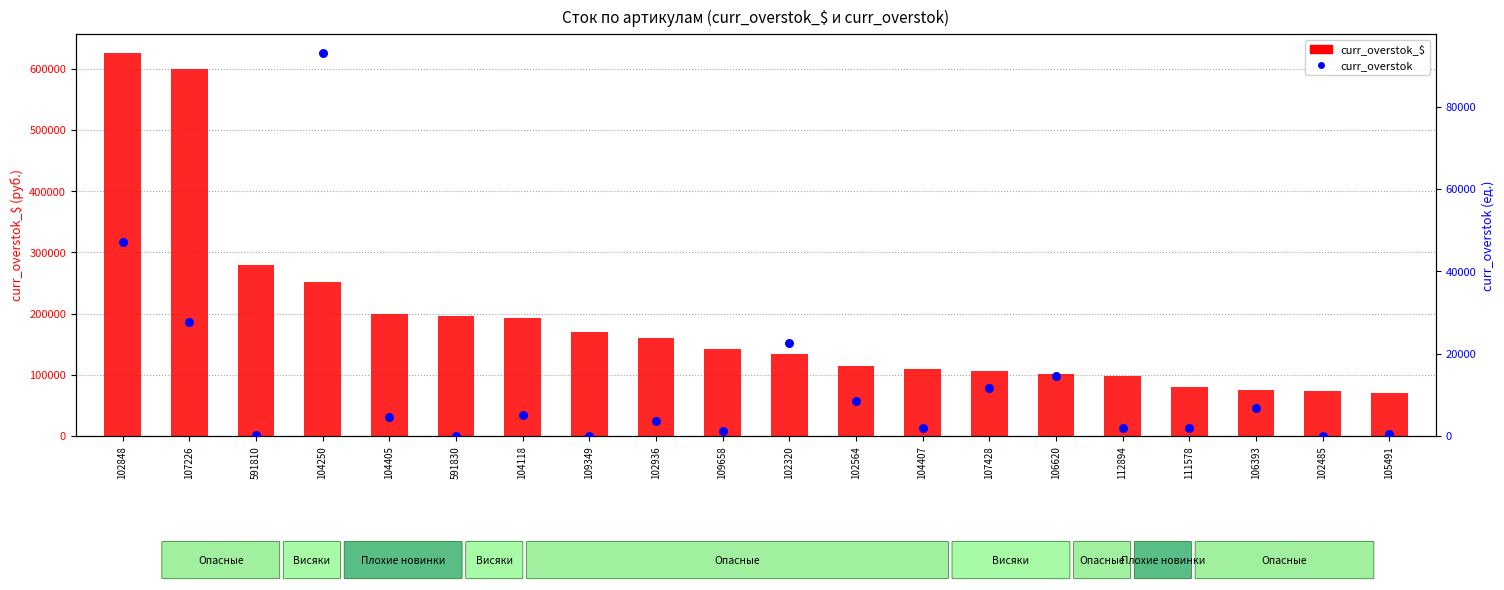

Which series contains the highest Y value?

curr_overstok_$